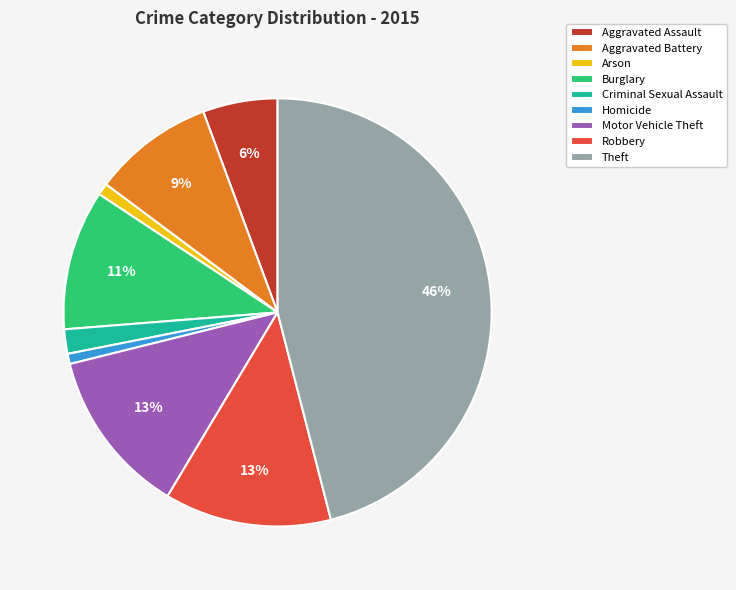

Combined, do Robbery and Criminal Sexual Assault account for over 50%?

No